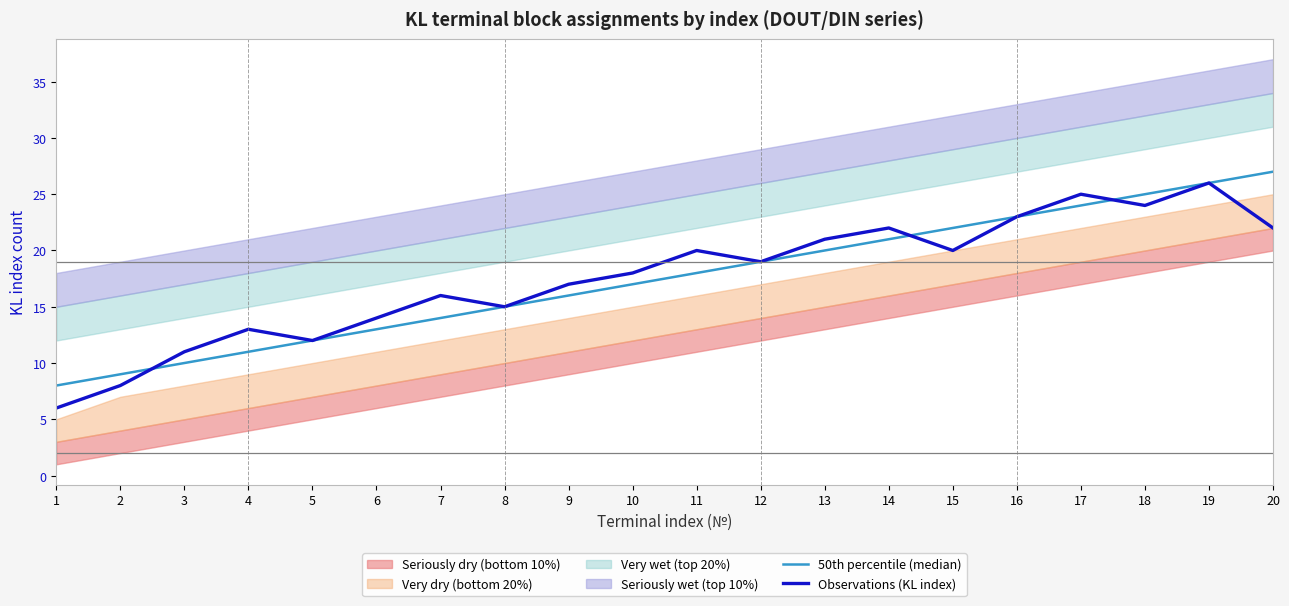

What is the total value across all series at 11?

38